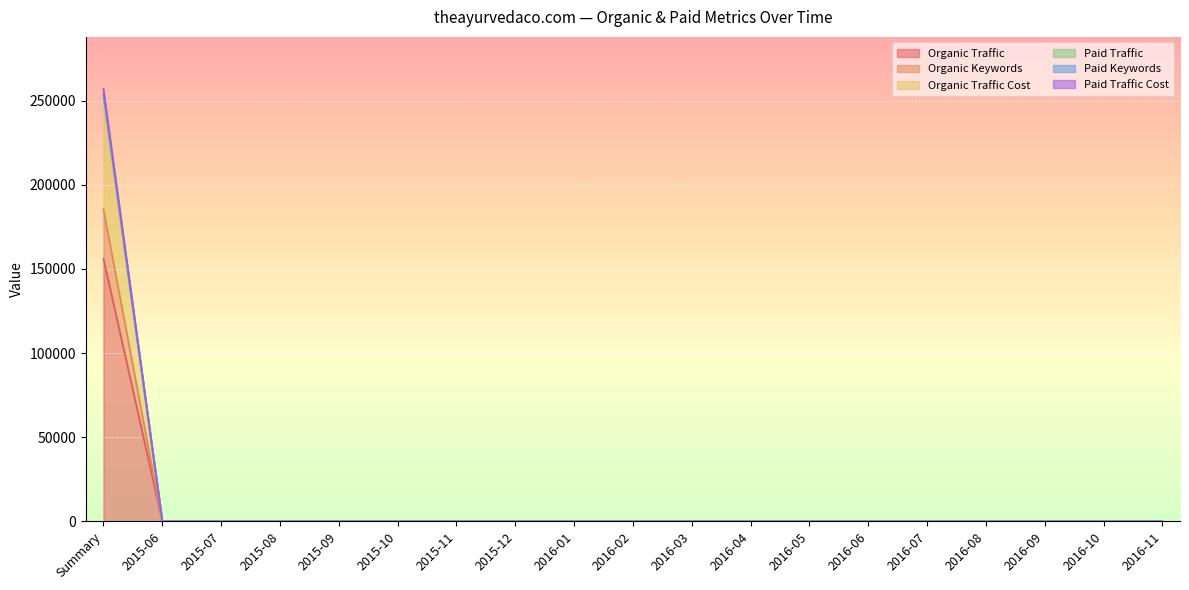

At which category is the sum across all series the highest?

Summary